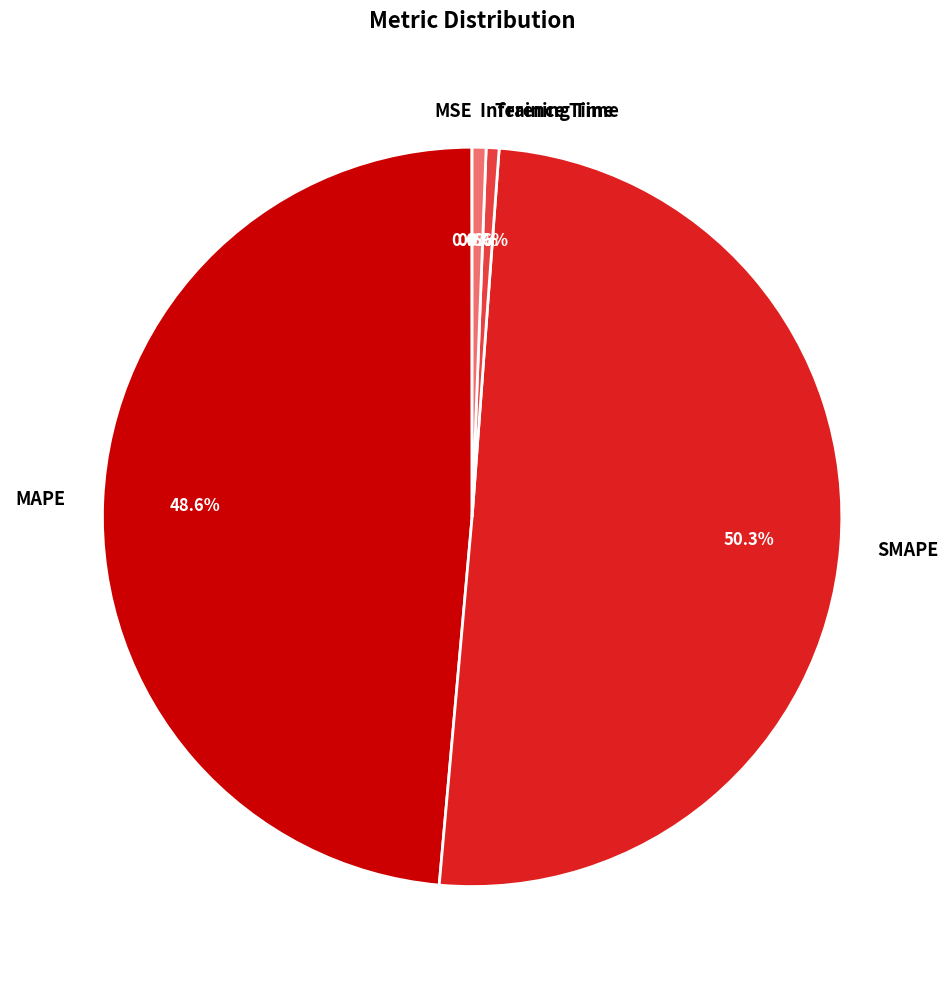

What is the majority slice?

SMAPE